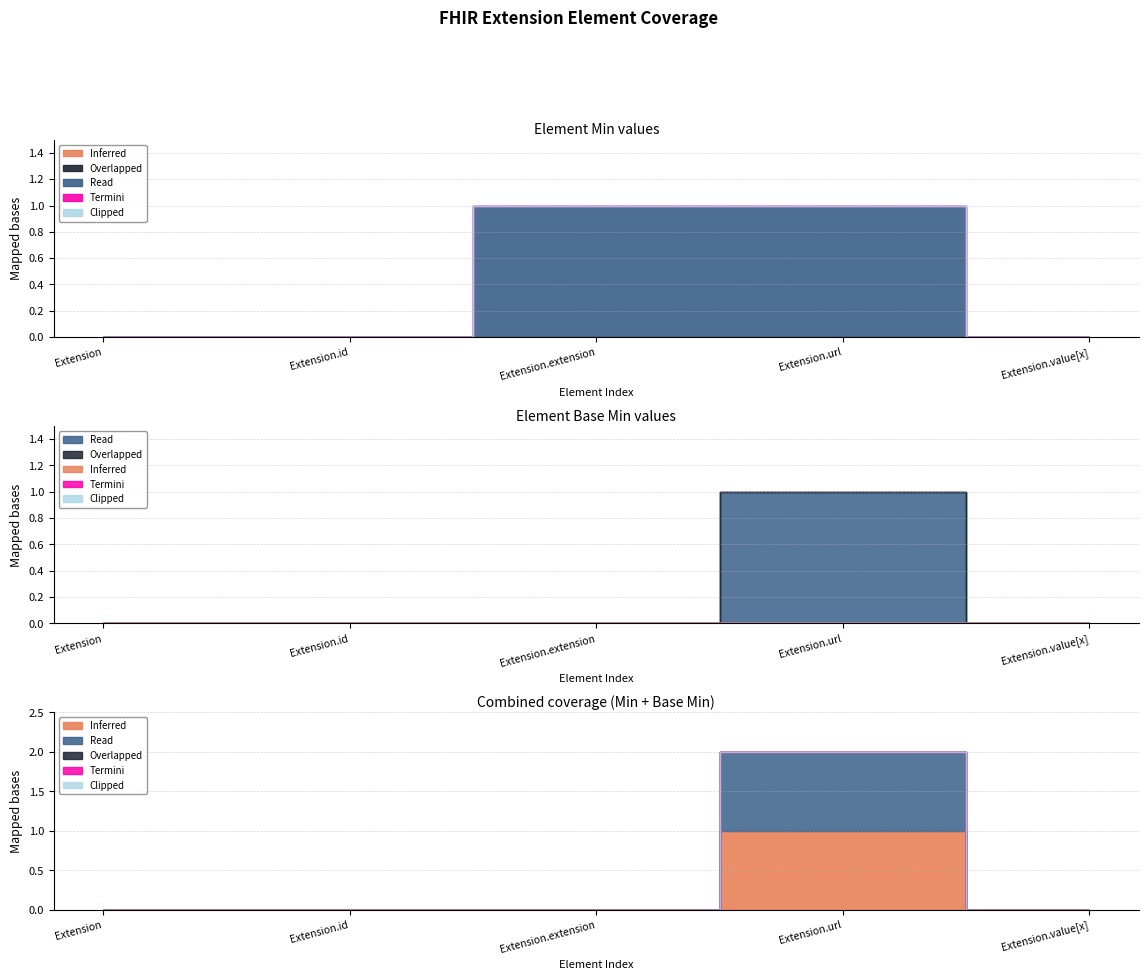

True or false: Inferred and Clipped cross at least once.

False